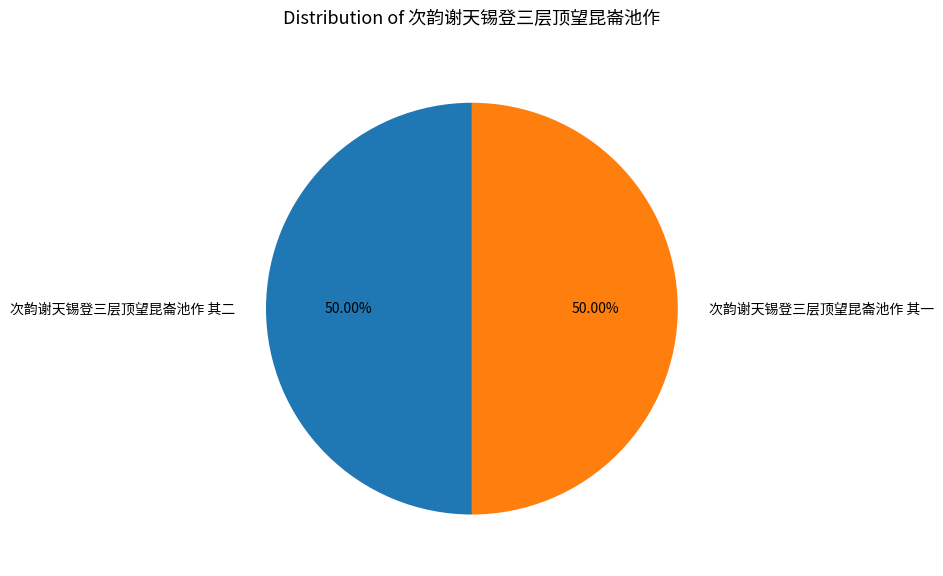

To the nearest percent, what is the average slice percentage?

50%